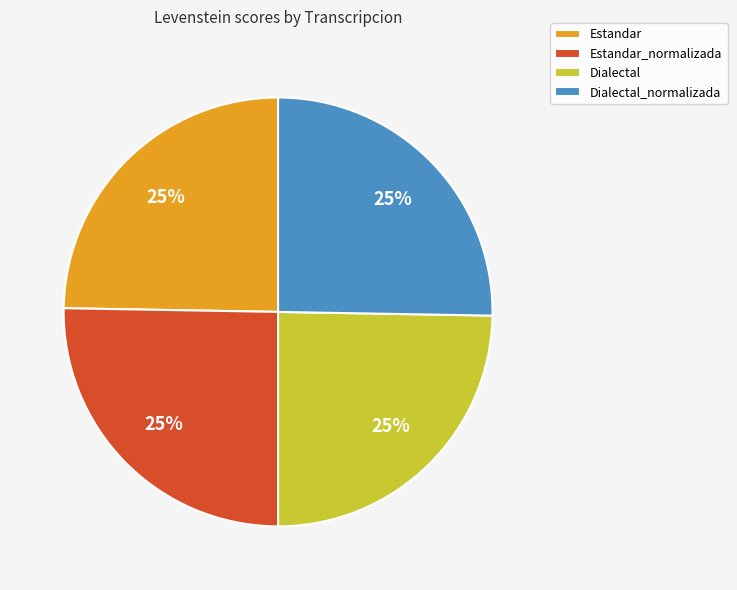

What percentage is the Estandar_normalizada slice, to the nearest percent?

25%